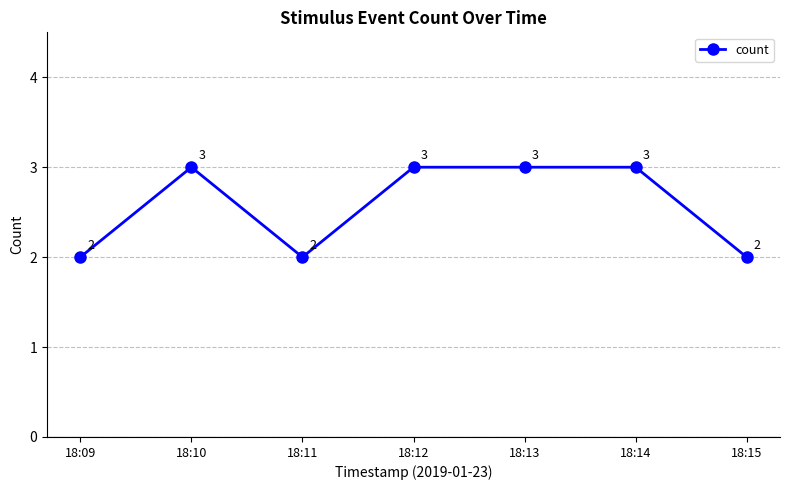

How many values are between 2 and 3?

7